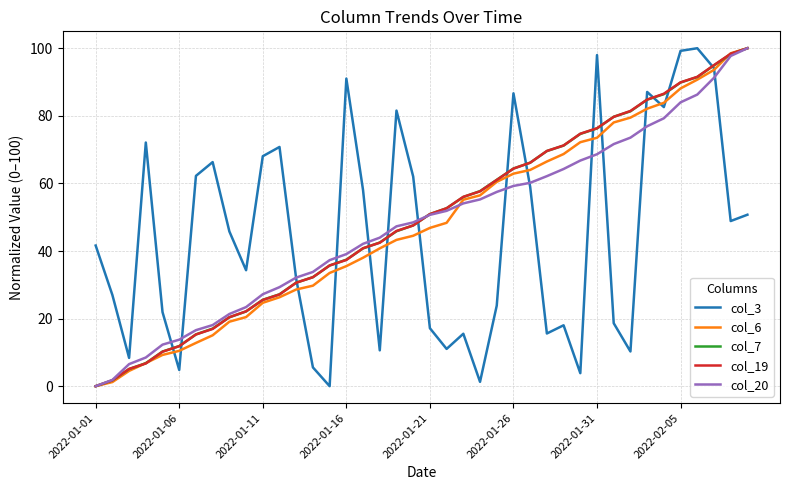

What is the maximum value for col_6?

100.0